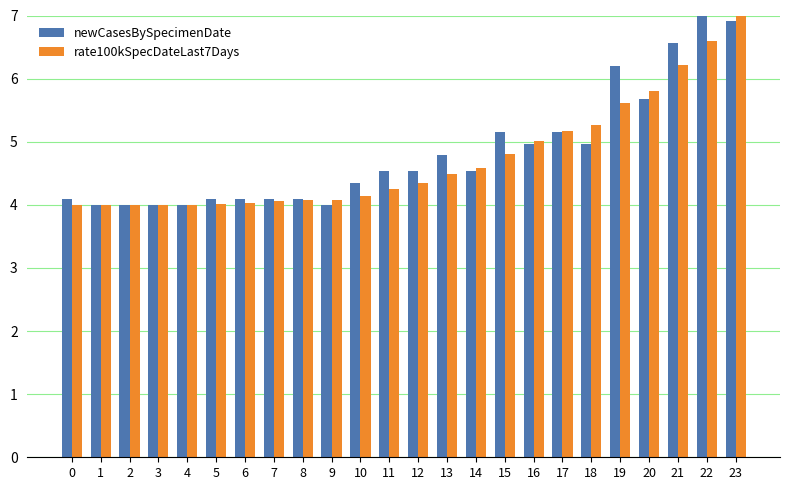

What is the greatest value displayed?

7.0